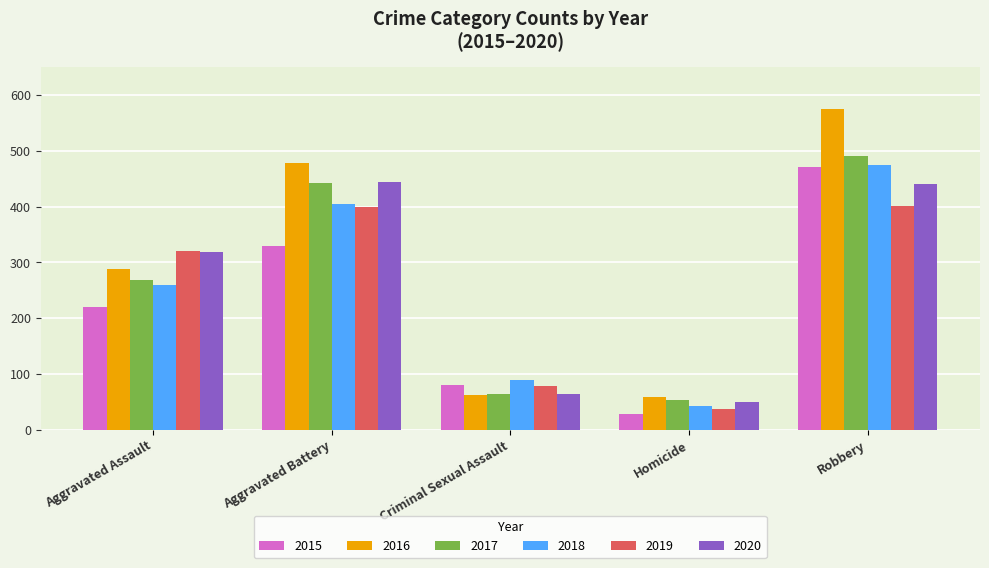

True or false: 2017 has a value of 442 at Aggravated Battery.

True